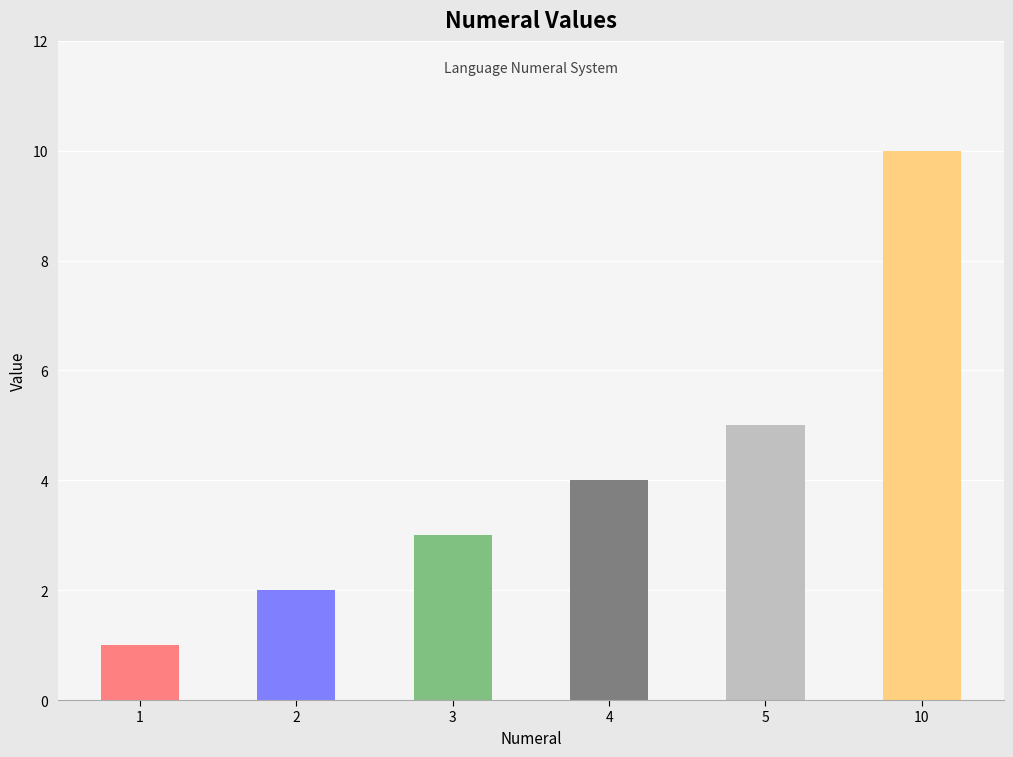

What is the change in value from 1 to 4?

+3